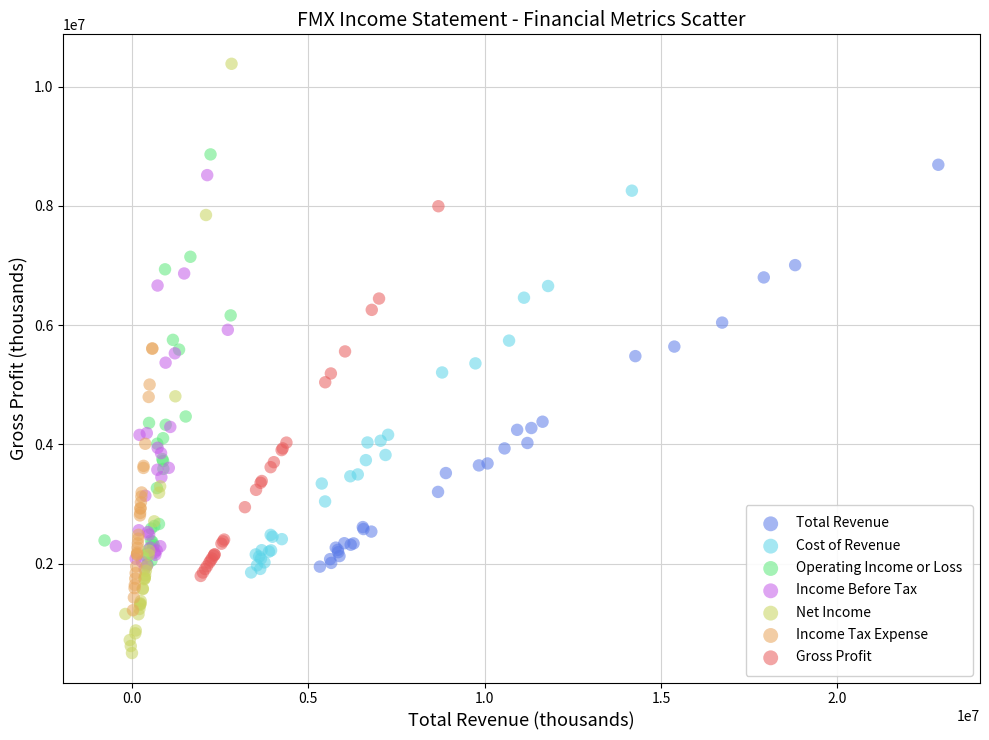

Which series contains the lowest Y value?

Net Income